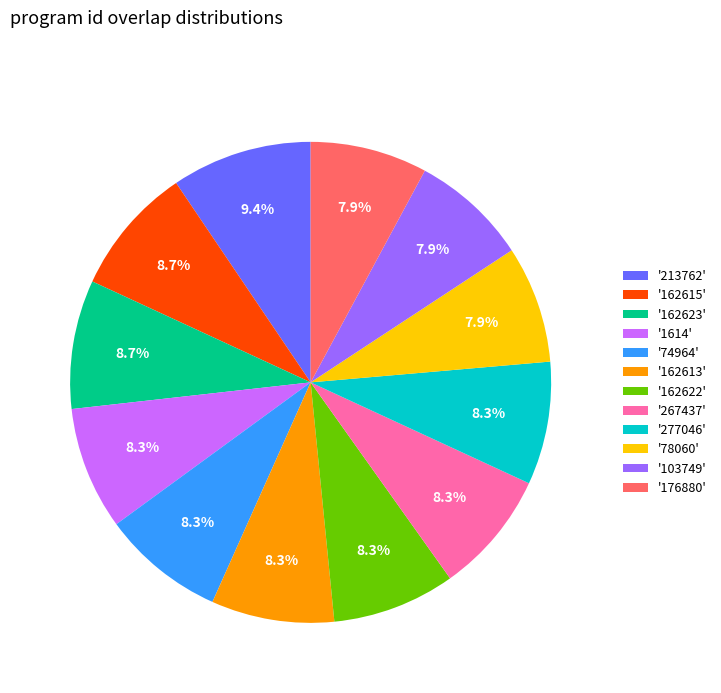

Does '1614' account for over 50% of the chart?

No